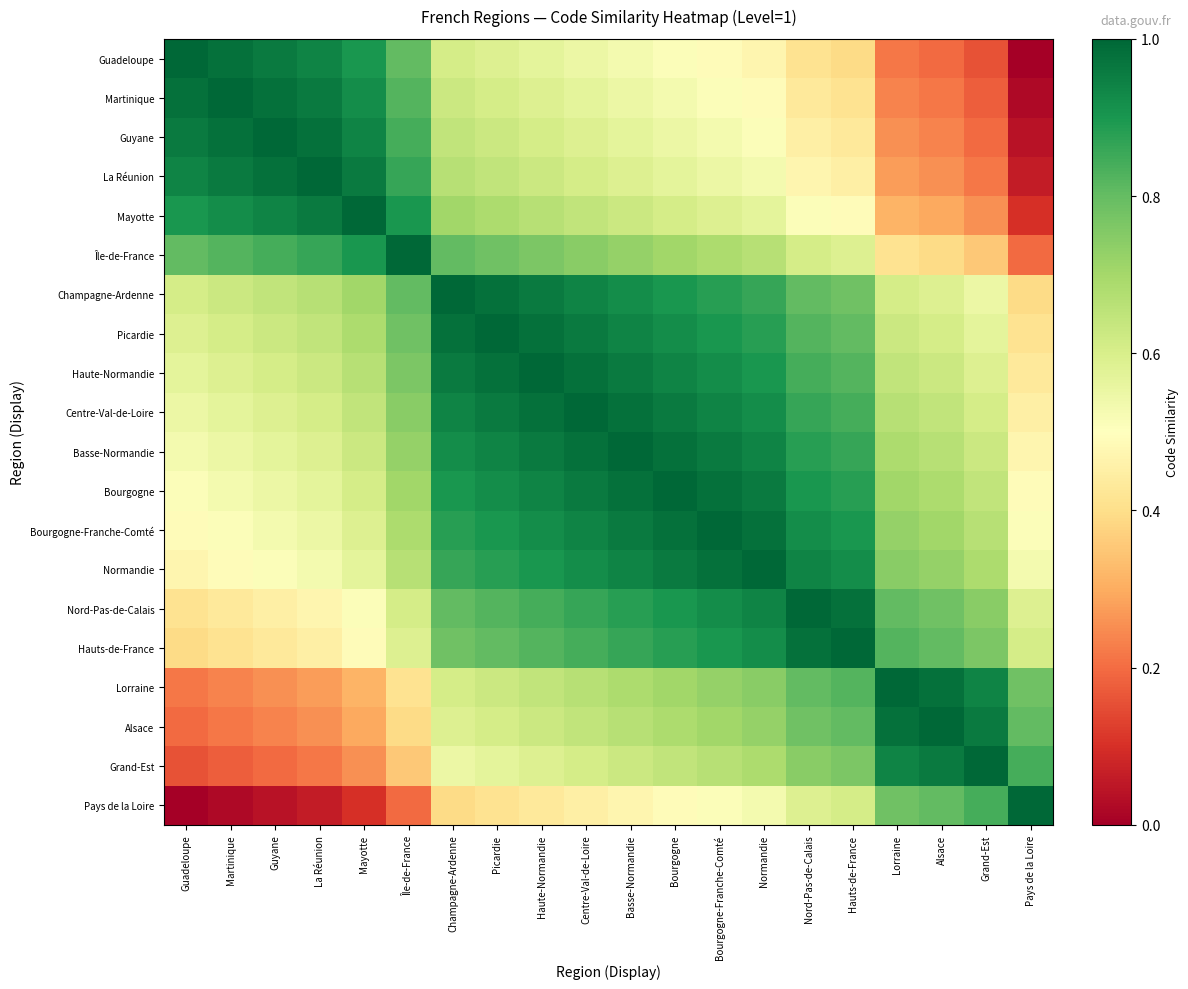

Reading left to right, transcribe all the data shown in this chart.

Guadeloupe: Guadeloupe=1.0	Martinique=1.0	Guyane=1.0	La Réunion=0.9	Mayotte=0.9	Île-de-France=0.8	Champagne-Ardenne=0.6	Picardie=0.6	Haute-Normandie=0.6	Centre-Val-de-Loire=0.5	Basse-Normandie=0.5	Bourgogne=0.5	Bourgogne-Franche-Comté=0.5	Normandie=0.5	Nord-Pas-de-Calais=0.4	Hauts-de-France=0.4	Lorraine=0.2	Alsace=0.2	Grand-Est=0.2	Pays de la Loire=0.0
Martinique: Guadeloupe=1.0	Martinique=1.0	Guyane=1.0	La Réunion=1.0	Mayotte=0.9	Île-de-France=0.8	Champagne-Ardenne=0.6	Picardie=0.6	Haute-Normandie=0.6	Centre-Val-de-Loire=0.6	Basse-Normandie=0.5	Bourgogne=0.5	Bourgogne-Franche-Comté=0.5	Normandie=0.5	Nord-Pas-de-Calais=0.4	Hauts-de-France=0.4	Lorraine=0.2	Alsace=0.2	Grand-Est=0.2	Pays de la Loire=0.0
Guyane: Guadeloupe=1.0	Martinique=1.0	Guyane=1.0	La Réunion=1.0	Mayotte=0.9	Île-de-France=0.8	Champagne-Ardenne=0.6	Picardie=0.6	Haute-Normandie=0.6	Centre-Val-de-Loire=0.6	Basse-Normandie=0.6	Bourgogne=0.5	Bourgogne-Franche-Comté=0.5	Normandie=0.5	Nord-Pas-de-Calais=0.5	Hauts-de-France=0.4	Lorraine=0.3	Alsace=0.2	Grand-Est=0.2	Pays de la Loire=0.0
La Réunion: Guadeloupe=0.9	Martinique=1.0	Guyane=1.0	La Réunion=1.0	Mayotte=1.0	Île-de-France=0.9	Champagne-Ardenne=0.7	Picardie=0.6	Haute-Normandie=0.6	Centre-Val-de-Loire=0.6	Basse-Normandie=0.6	Bourgogne=0.6	Bourgogne-Franche-Comté=0.5	Normandie=0.5	Nord-Pas-de-Calais=0.5	Hauts-de-France=0.5	Lorraine=0.3	Alsace=0.3	Grand-Est=0.2	Pays de la Loire=0.1
Mayotte: Guadeloupe=0.9	Martinique=0.9	Guyane=0.9	La Réunion=1.0	Mayotte=1.0	Île-de-France=0.9	Champagne-Ardenne=0.7	Picardie=0.7	Haute-Normandie=0.7	Centre-Val-de-Loire=0.6	Basse-Normandie=0.6	Bourgogne=0.6	Bourgogne-Franche-Comté=0.6	Normandie=0.6	Nord-Pas-de-Calais=0.5	Hauts-de-France=0.5	Lorraine=0.3	Alsace=0.3	Grand-Est=0.3	Pays de la Loire=0.1
Île-de-France: Guadeloupe=0.8	Martinique=0.8	Guyane=0.8	La Réunion=0.9	Mayotte=0.9	Île-de-France=1.0	Champagne-Ardenne=0.8	Picardie=0.8	Haute-Normandie=0.8	Centre-Val-de-Loire=0.7	Basse-Normandie=0.7	Bourgogne=0.7	Bourgogne-Franche-Comté=0.7	Normandie=0.7	Nord-Pas-de-Calais=0.6	Hauts-de-France=0.6	Lorraine=0.4	Alsace=0.4	Grand-Est=0.4	Pays de la Loire=0.2
Champagne-Ardenne: Guadeloupe=0.6	Martinique=0.6	Guyane=0.6	La Réunion=0.7	Mayotte=0.7	Île-de-France=0.8	Champagne-Ardenne=1.0	Picardie=1.0	Haute-Normandie=1.0	Centre-Val-de-Loire=0.9	Basse-Normandie=0.9	Bourgogne=0.9	Bourgogne-Franche-Comté=0.9	Normandie=0.9	Nord-Pas-de-Calais=0.8	Hauts-de-France=0.8	Lorraine=0.6	Alsace=0.6	Grand-Est=0.5	Pays de la Loire=0.4
Picardie: Guadeloupe=0.6	Martinique=0.6	Guyane=0.6	La Réunion=0.6	Mayotte=0.7	Île-de-France=0.8	Champagne-Ardenne=1.0	Picardie=1.0	Haute-Normandie=1.0	Centre-Val-de-Loire=1.0	Basse-Normandie=0.9	Bourgogne=0.9	Bourgogne-Franche-Comté=0.9	Normandie=0.9	Nord-Pas-de-Calais=0.8	Hauts-de-France=0.8	Lorraine=0.6	Alsace=0.6	Grand-Est=0.6	Pays de la Loire=0.4
Haute-Normandie: Guadeloupe=0.6	Martinique=0.6	Guyane=0.6	La Réunion=0.6	Mayotte=0.7	Île-de-France=0.8	Champagne-Ardenne=1.0	Picardie=1.0	Haute-Normandie=1.0	Centre-Val-de-Loire=1.0	Basse-Normandie=1.0	Bourgogne=0.9	Bourgogne-Franche-Comté=0.9	Normandie=0.9	Nord-Pas-de-Calais=0.8	Hauts-de-France=0.8	Lorraine=0.6	Alsace=0.6	Grand-Est=0.6	Pays de la Loire=0.4
Centre-Val-de-Loire: Guadeloupe=0.5	Martinique=0.6	Guyane=0.6	La Réunion=0.6	Mayotte=0.6	Île-de-France=0.7	Champagne-Ardenne=0.9	Picardie=1.0	Haute-Normandie=1.0	Centre-Val-de-Loire=1.0	Basse-Normandie=1.0	Bourgogne=1.0	Bourgogne-Franche-Comté=0.9	Normandie=0.9	Nord-Pas-de-Calais=0.9	Hauts-de-France=0.8	Lorraine=0.7	Alsace=0.6	Grand-Est=0.6	Pays de la Loire=0.5
Basse-Normandie: Guadeloupe=0.5	Martinique=0.5	Guyane=0.6	La Réunion=0.6	Mayotte=0.6	Île-de-France=0.7	Champagne-Ardenne=0.9	Picardie=0.9	Haute-Normandie=1.0	Centre-Val-de-Loire=1.0	Basse-Normandie=1.0	Bourgogne=1.0	Bourgogne-Franche-Comté=1.0	Normandie=0.9	Nord-Pas-de-Calais=0.9	Hauts-de-France=0.9	Lorraine=0.7	Alsace=0.7	Grand-Est=0.6	Pays de la Loire=0.5
Bourgogne: Guadeloupe=0.5	Martinique=0.5	Guyane=0.5	La Réunion=0.6	Mayotte=0.6	Île-de-France=0.7	Champagne-Ardenne=0.9	Picardie=0.9	Haute-Normandie=0.9	Centre-Val-de-Loire=1.0	Basse-Normandie=1.0	Bourgogne=1.0	Bourgogne-Franche-Comté=1.0	Normandie=1.0	Nord-Pas-de-Calais=0.9	Hauts-de-France=0.9	Lorraine=0.7	Alsace=0.7	Grand-Est=0.6	Pays de la Loire=0.5
Bourgogne-Franche-Comté: Guadeloupe=0.5	Martinique=0.5	Guyane=0.5	La Réunion=0.5	Mayotte=0.6	Île-de-France=0.7	Champagne-Ardenne=0.9	Picardie=0.9	Haute-Normandie=0.9	Centre-Val-de-Loire=0.9	Basse-Normandie=1.0	Bourgogne=1.0	Bourgogne-Franche-Comté=1.0	Normandie=1.0	Nord-Pas-de-Calais=0.9	Hauts-de-France=0.9	Lorraine=0.7	Alsace=0.7	Grand-Est=0.7	Pays de la Loire=0.5
Normandie: Guadeloupe=0.5	Martinique=0.5	Guyane=0.5	La Réunion=0.5	Mayotte=0.6	Île-de-France=0.7	Champagne-Ardenne=0.9	Picardie=0.9	Haute-Normandie=0.9	Centre-Val-de-Loire=0.9	Basse-Normandie=0.9	Bourgogne=1.0	Bourgogne-Franche-Comté=1.0	Normandie=1.0	Nord-Pas-de-Calais=0.9	Hauts-de-France=0.9	Lorraine=0.7	Alsace=0.7	Grand-Est=0.7	Pays de la Loire=0.5
Nord-Pas-de-Calais: Guadeloupe=0.4	Martinique=0.4	Guyane=0.5	La Réunion=0.5	Mayotte=0.5	Île-de-France=0.6	Champagne-Ardenne=0.8	Picardie=0.8	Haute-Normandie=0.8	Centre-Val-de-Loire=0.9	Basse-Normandie=0.9	Bourgogne=0.9	Bourgogne-Franche-Comté=0.9	Normandie=0.9	Nord-Pas-de-Calais=1.0	Hauts-de-France=1.0	Lorraine=0.8	Alsace=0.8	Grand-Est=0.7	Pays de la Loire=0.6
Hauts-de-France: Guadeloupe=0.4	Martinique=0.4	Guyane=0.4	La Réunion=0.5	Mayotte=0.5	Île-de-France=0.6	Champagne-Ardenne=0.8	Picardie=0.8	Haute-Normandie=0.8	Centre-Val-de-Loire=0.8	Basse-Normandie=0.9	Bourgogne=0.9	Bourgogne-Franche-Comté=0.9	Normandie=0.9	Nord-Pas-de-Calais=1.0	Hauts-de-France=1.0	Lorraine=0.8	Alsace=0.8	Grand-Est=0.8	Pays de la Loire=0.6
Lorraine: Guadeloupe=0.2	Martinique=0.2	Guyane=0.3	La Réunion=0.3	Mayotte=0.3	Île-de-France=0.4	Champagne-Ardenne=0.6	Picardie=0.6	Haute-Normandie=0.6	Centre-Val-de-Loire=0.7	Basse-Normandie=0.7	Bourgogne=0.7	Bourgogne-Franche-Comté=0.7	Normandie=0.7	Nord-Pas-de-Calais=0.8	Hauts-de-France=0.8	Lorraine=1.0	Alsace=1.0	Grand-Est=0.9	Pays de la Loire=0.8
Alsace: Guadeloupe=0.2	Martinique=0.2	Guyane=0.2	La Réunion=0.3	Mayotte=0.3	Île-de-France=0.4	Champagne-Ardenne=0.6	Picardie=0.6	Haute-Normandie=0.6	Centre-Val-de-Loire=0.6	Basse-Normandie=0.7	Bourgogne=0.7	Bourgogne-Franche-Comté=0.7	Normandie=0.7	Nord-Pas-de-Calais=0.8	Hauts-de-France=0.8	Lorraine=1.0	Alsace=1.0	Grand-Est=1.0	Pays de la Loire=0.8
Grand-Est: Guadeloupe=0.2	Martinique=0.2	Guyane=0.2	La Réunion=0.2	Mayotte=0.3	Île-de-France=0.4	Champagne-Ardenne=0.5	Picardie=0.6	Haute-Normandie=0.6	Centre-Val-de-Loire=0.6	Basse-Normandie=0.6	Bourgogne=0.6	Bourgogne-Franche-Comté=0.7	Normandie=0.7	Nord-Pas-de-Calais=0.7	Hauts-de-France=0.8	Lorraine=0.9	Alsace=1.0	Grand-Est=1.0	Pays de la Loire=0.8
Pays de la Loire: Guadeloupe=0.0	Martinique=0.0	Guyane=0.0	La Réunion=0.1	Mayotte=0.1	Île-de-France=0.2	Champagne-Ardenne=0.4	Picardie=0.4	Haute-Normandie=0.4	Centre-Val-de-Loire=0.5	Basse-Normandie=0.5	Bourgogne=0.5	Bourgogne-Franche-Comté=0.5	Normandie=0.5	Nord-Pas-de-Calais=0.6	Hauts-de-France=0.6	Lorraine=0.8	Alsace=0.8	Grand-Est=0.8	Pays de la Loire=1.0